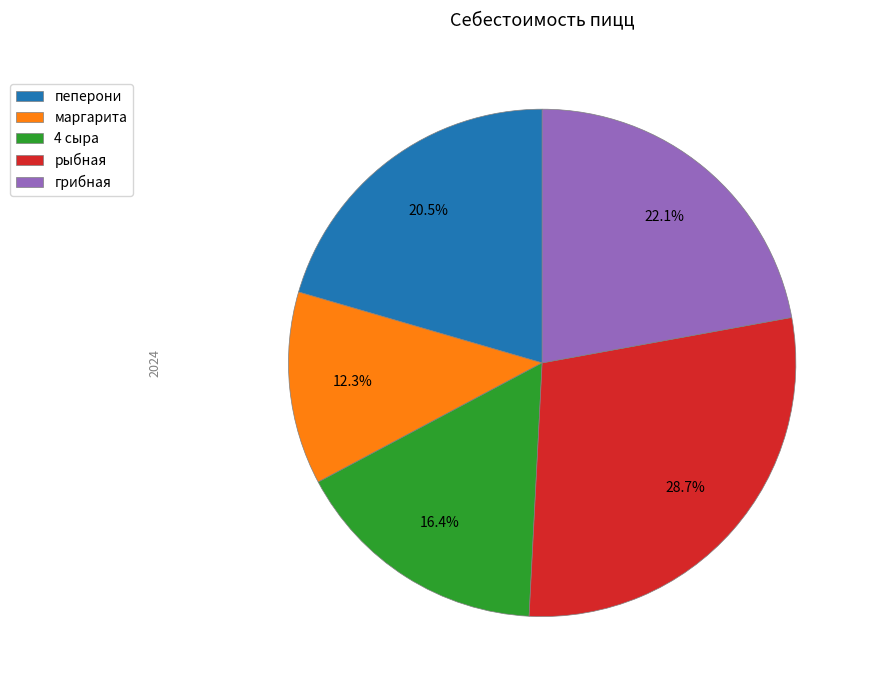

How many slices are in this pie chart?

5